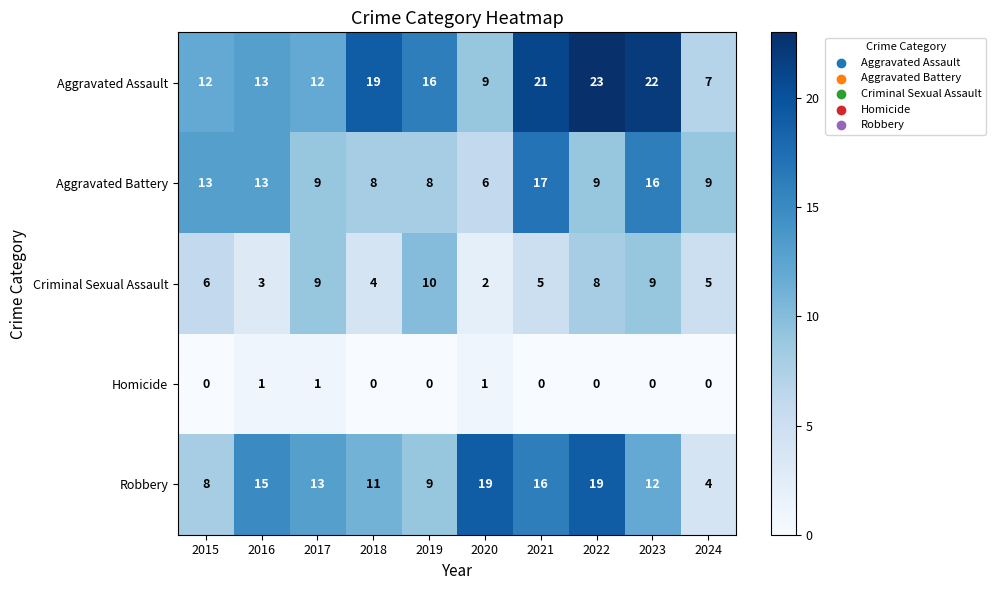

What is the sum of all Robbery values?

126